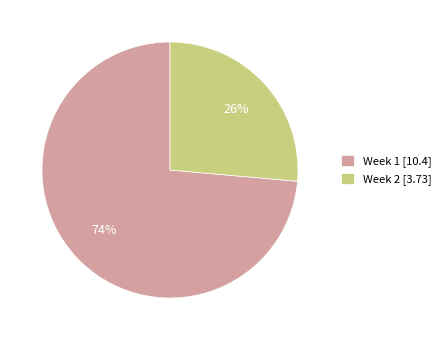

How many segments does this pie chart have?

2